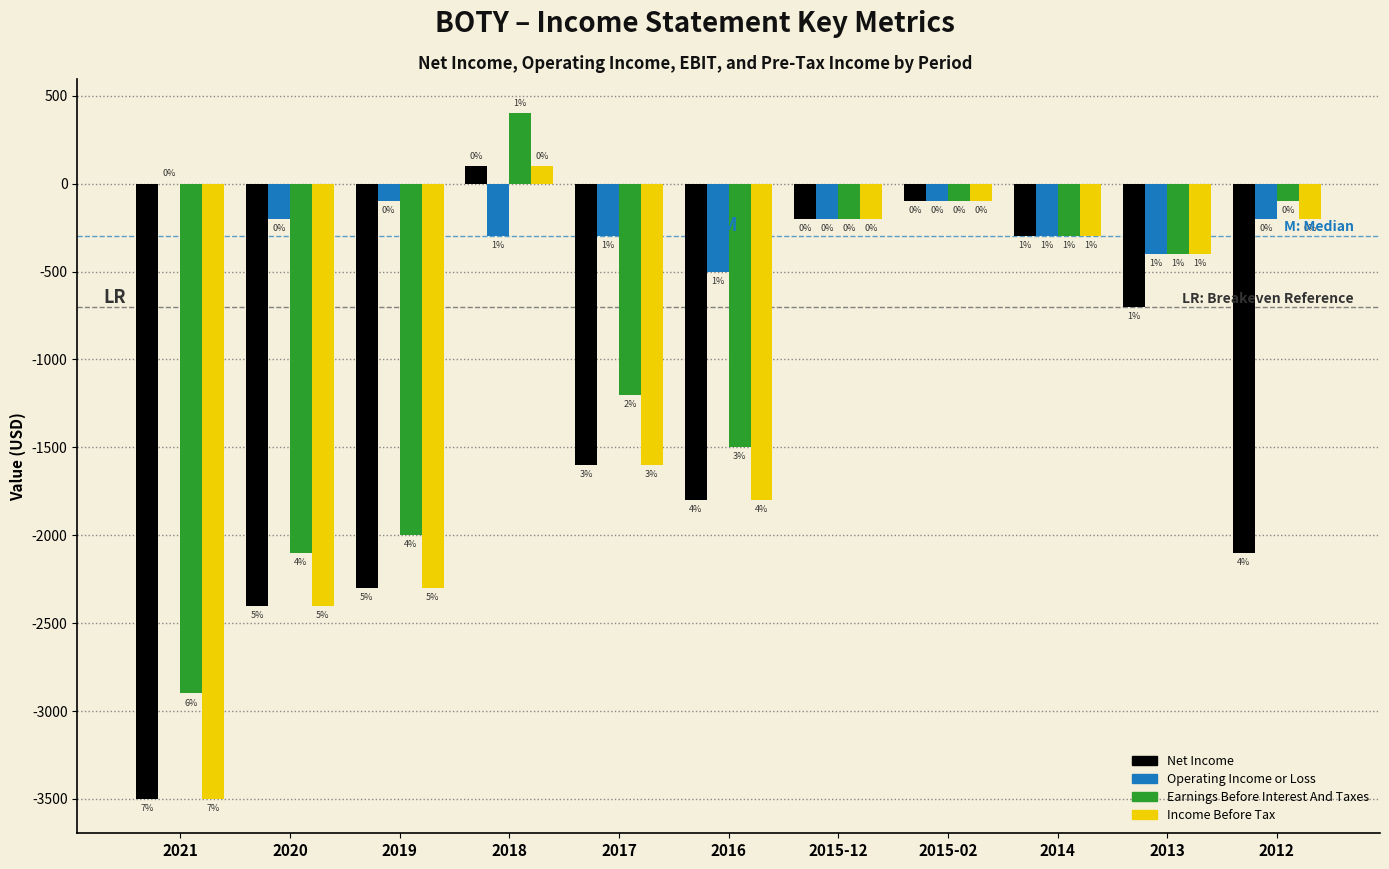

What are all the series names shown in the legend?

Net Income, Operating Income or Loss, Earnings Before Interest And Taxes, Income Before Tax